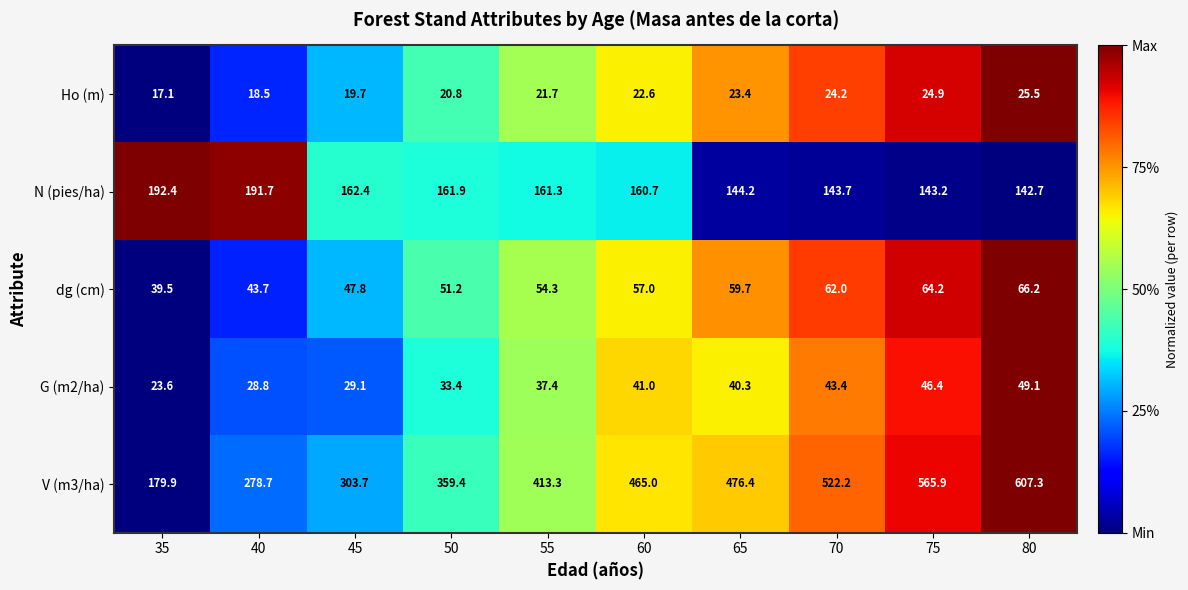

At which label does G (m2/ha) first exceed 40?

60